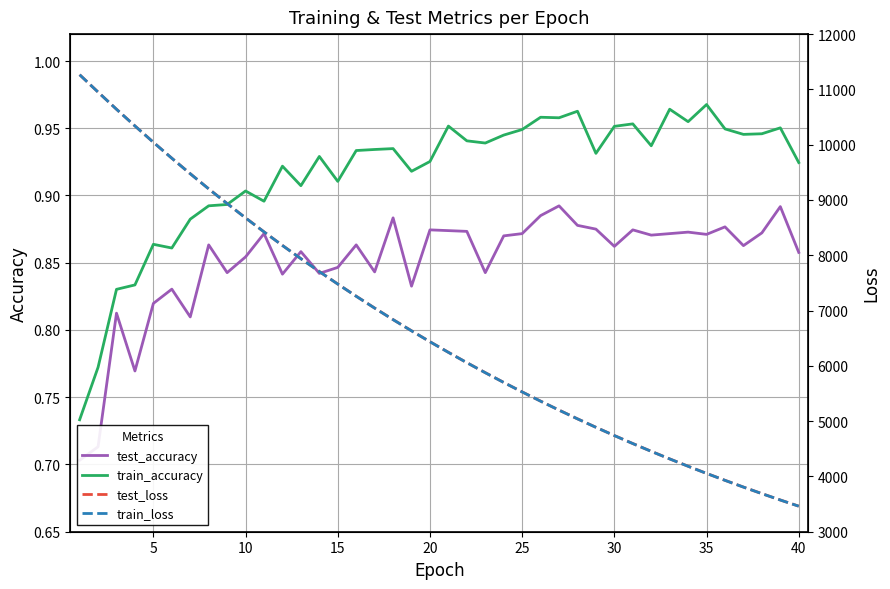

What is the maximum value shown in the chart?

11266.1